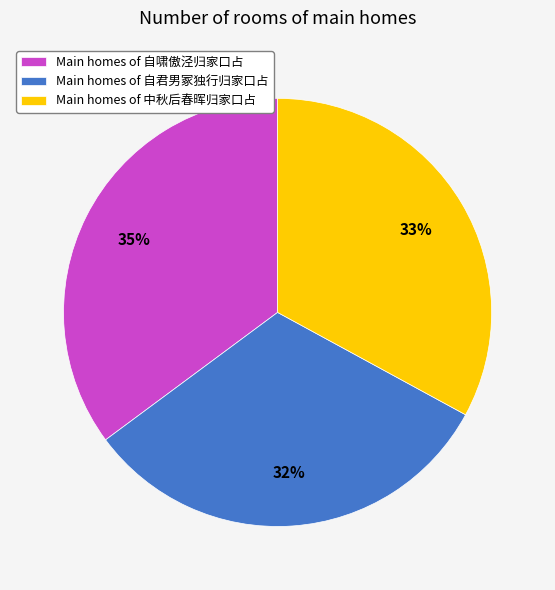

True or false: Main homes of 自啸傲泾归家口占 accounts for 35% of the total.

True